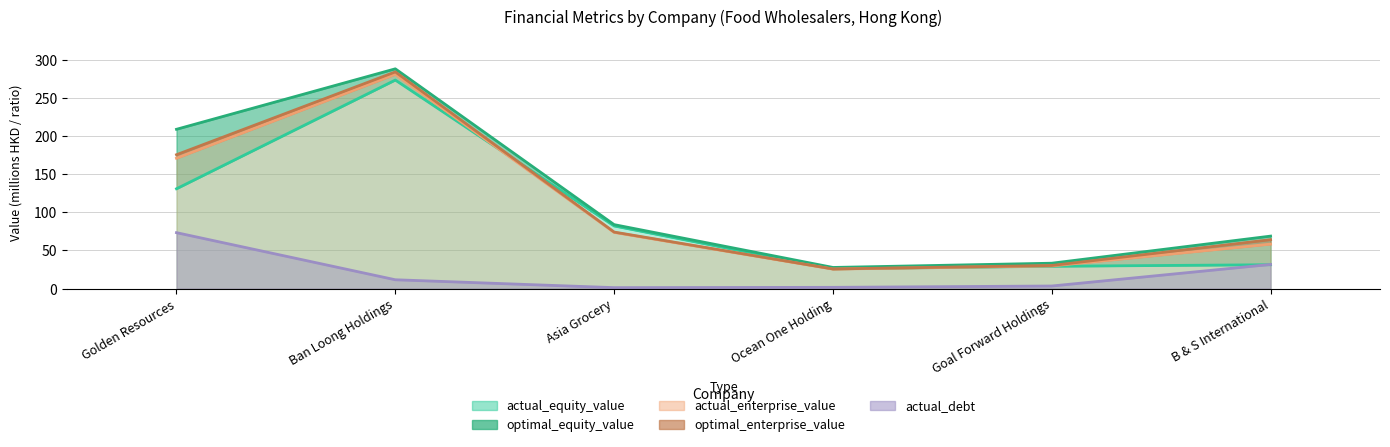

Where does the actual_debt series first go above 11?

Golden Resources